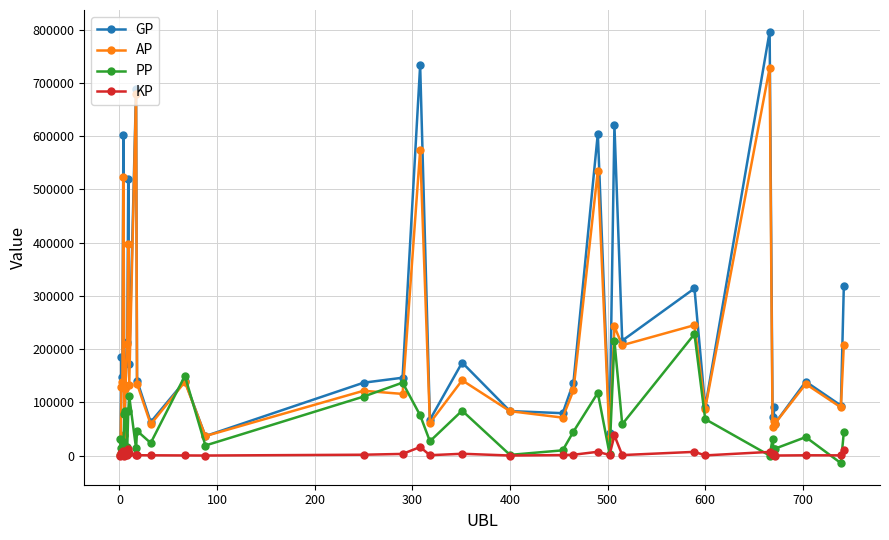

Rank the series by their maximum value, from lowest to highest.

KP, PP, AP, GP